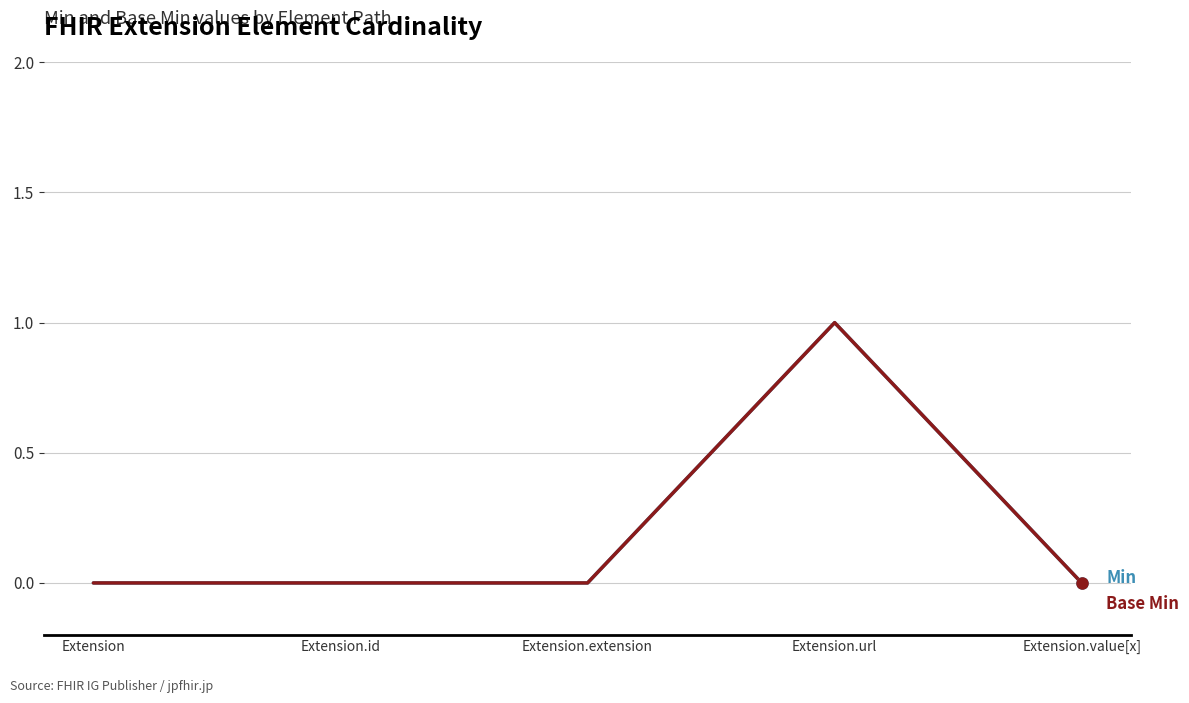

Does the chart display data point markers on the line(s)?

No